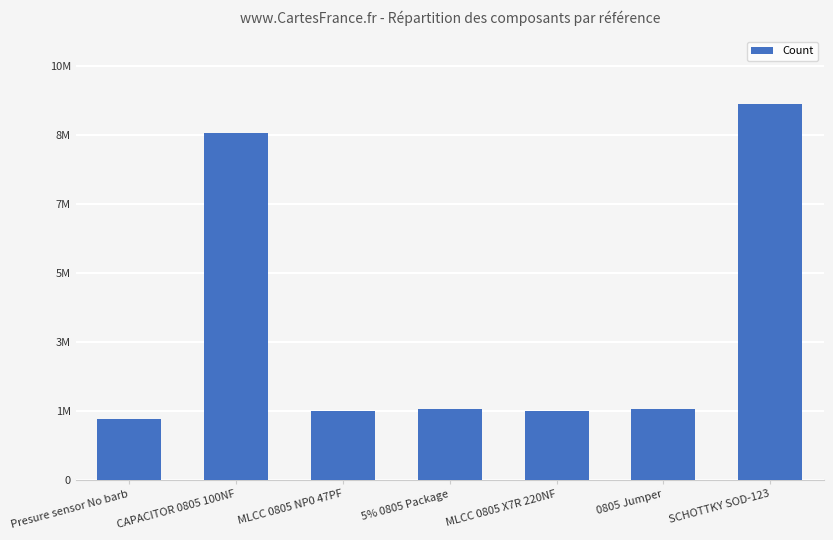

Does the chart contain any negative values?

No